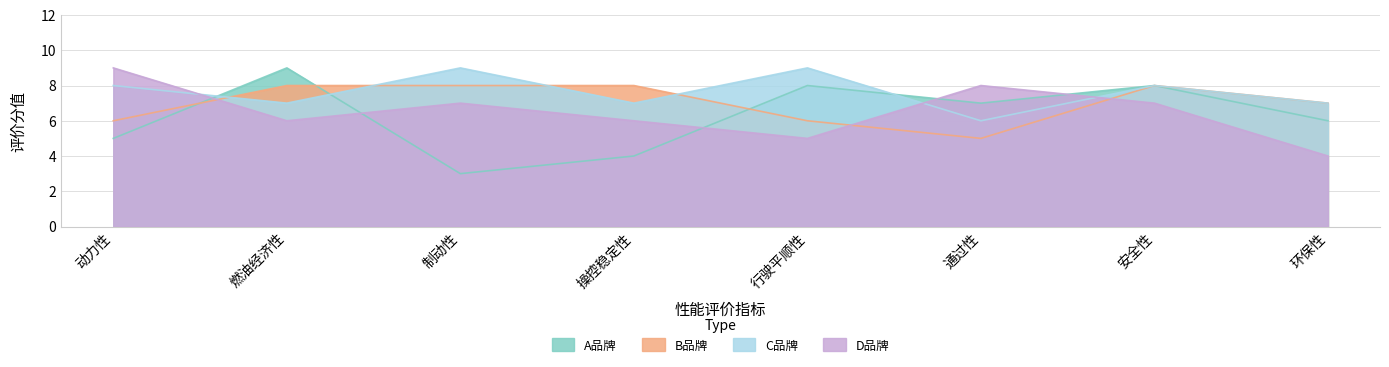

How many values in the B品牌 series are below 8?

4